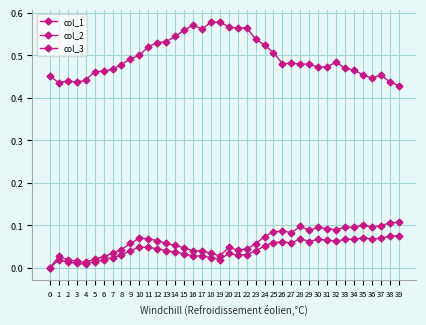

How many series are shown in this chart?

3